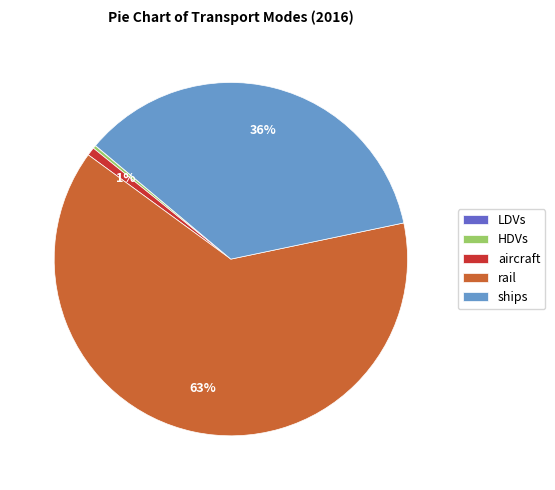

Which category has the biggest portion of the pie?

rail